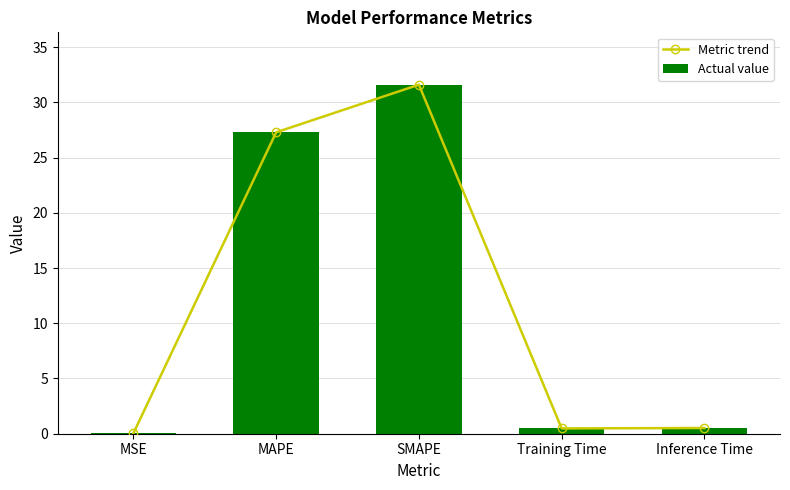

At which category does the chart reach its peak across all series?

SMAPE